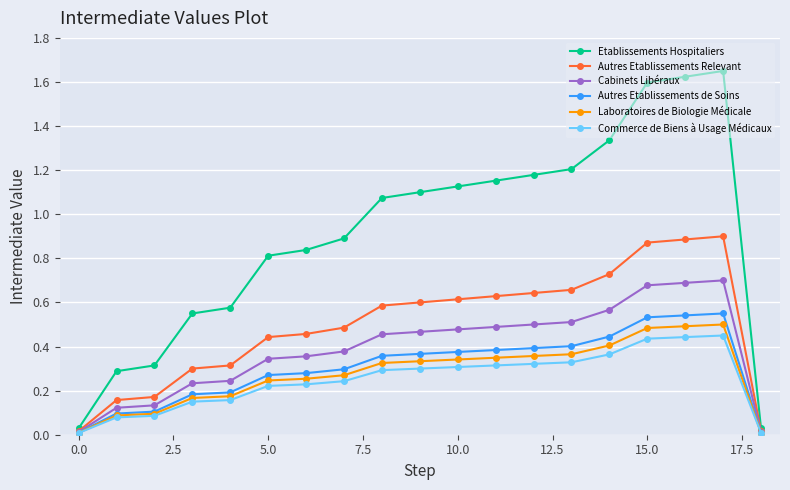

True or false: Autres Etablissements de Soins has more than 0 interior local peaks.

True